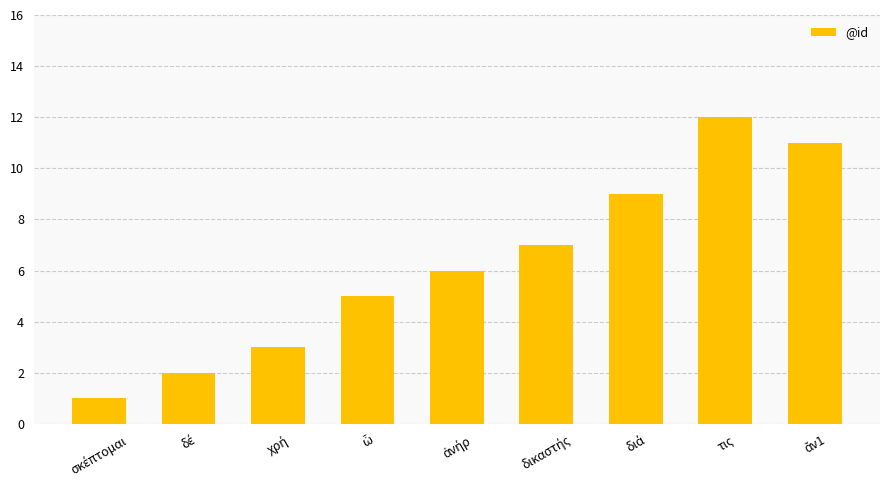

The value at ἀνήρ is 6. True or false?

True